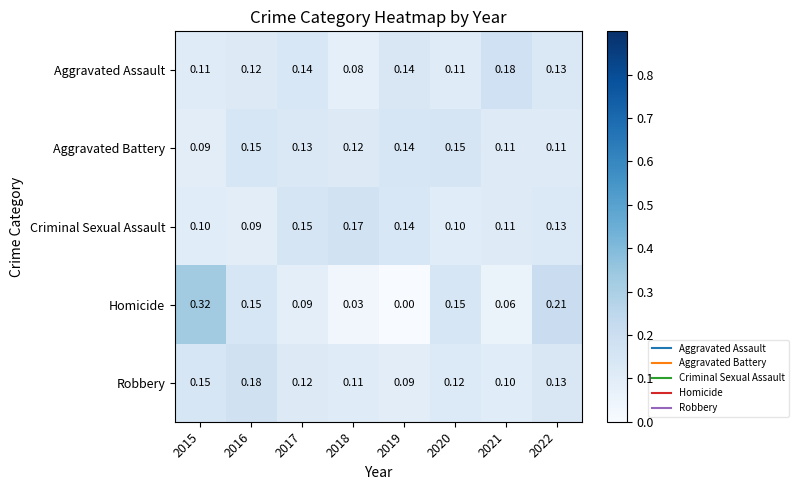

Which series changed the most between 2015 and 2019?

Homicide